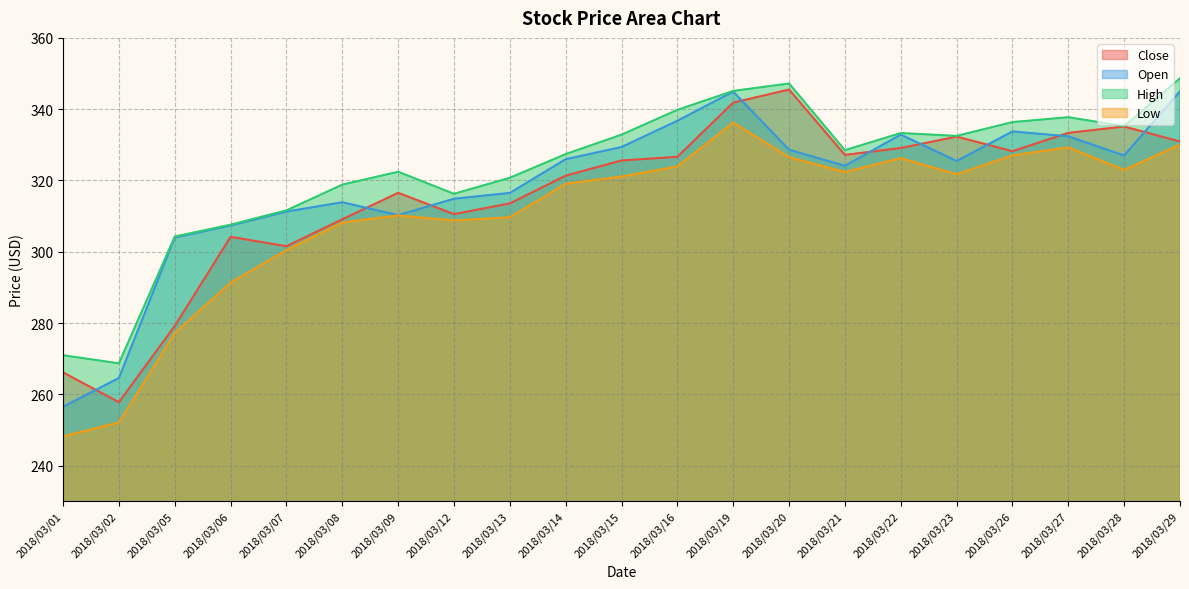

What is the lowest value of the Close series?

257.8